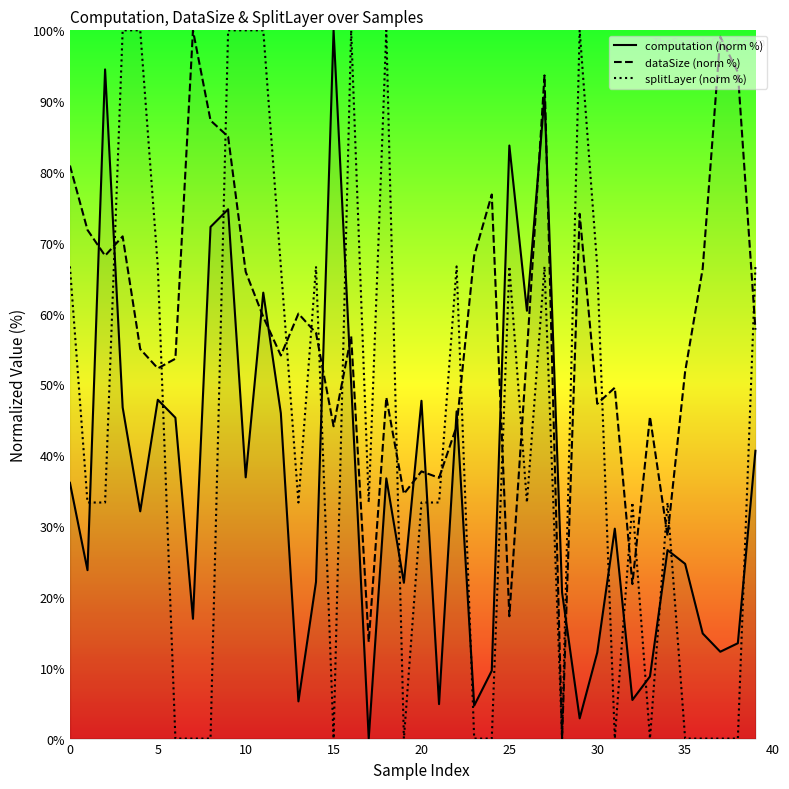

Which series changed the most between 23 and 24?

dataSize (norm %)